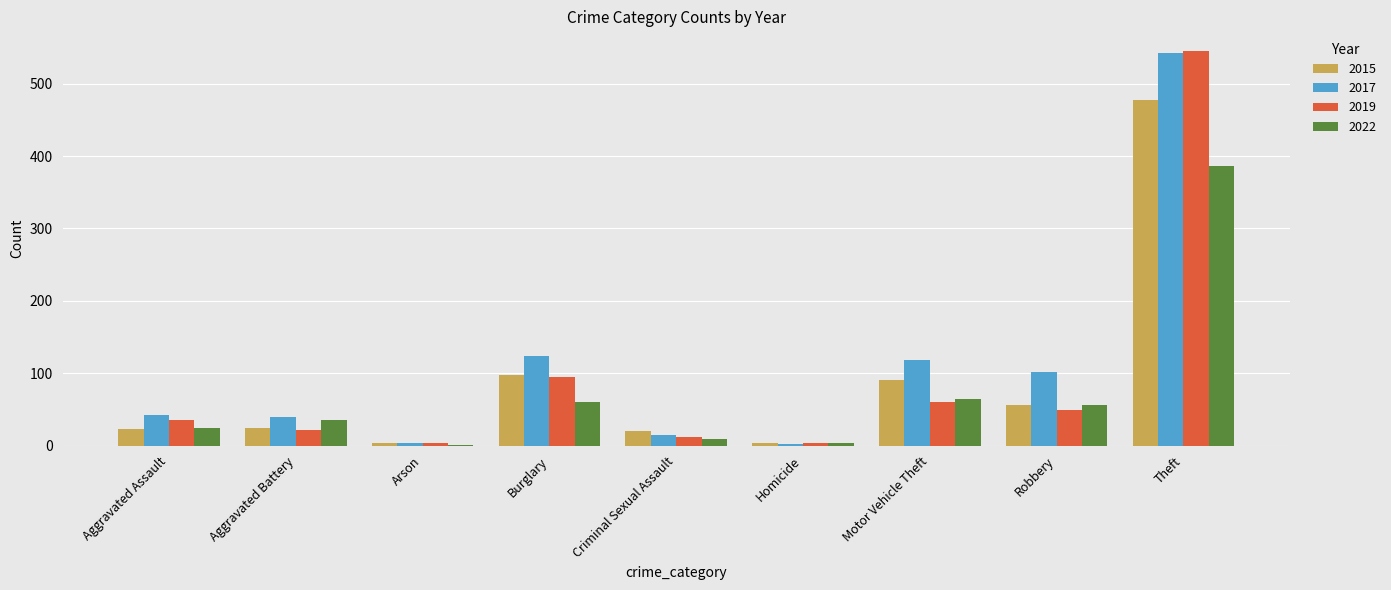

Which label corresponds to the largest value in the chart?

Theft